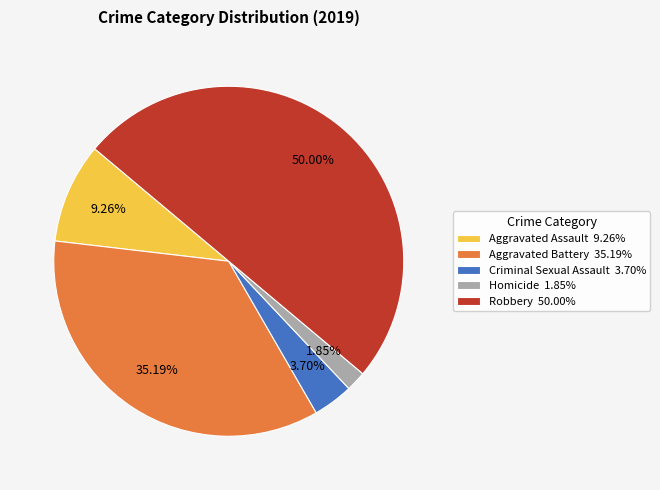

To the nearest percent, what is the combined percentage of Criminal Sexual Assault and Aggravated Battery?

39%